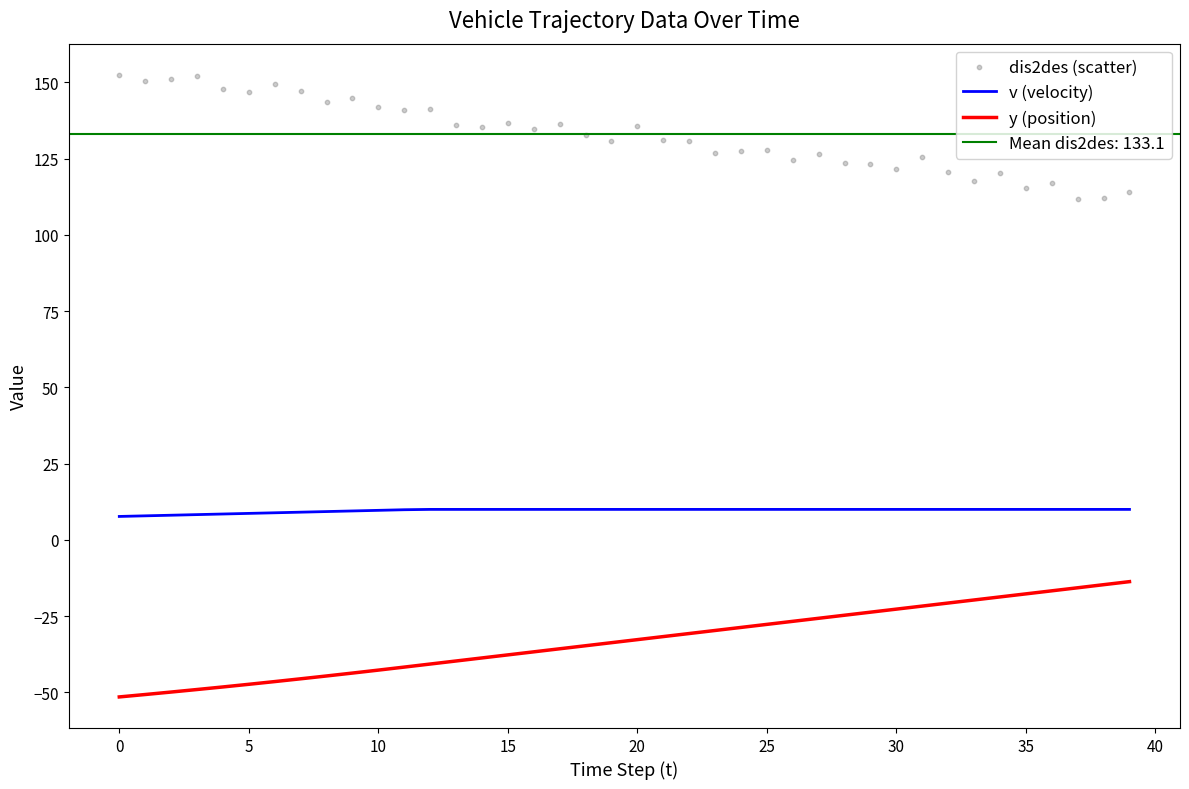

Which series contains the lowest Y value?

y (position)